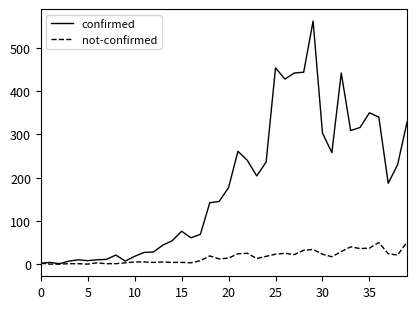

List the series in order of their peak value, lowest first.

not-confirmed, confirmed